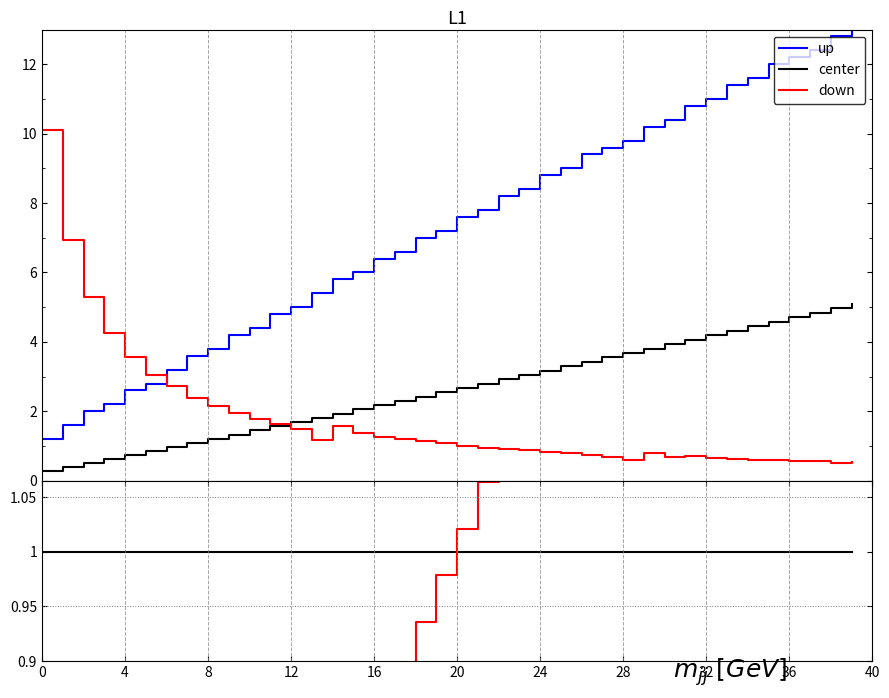

Which series has the largest total across all categories?

up